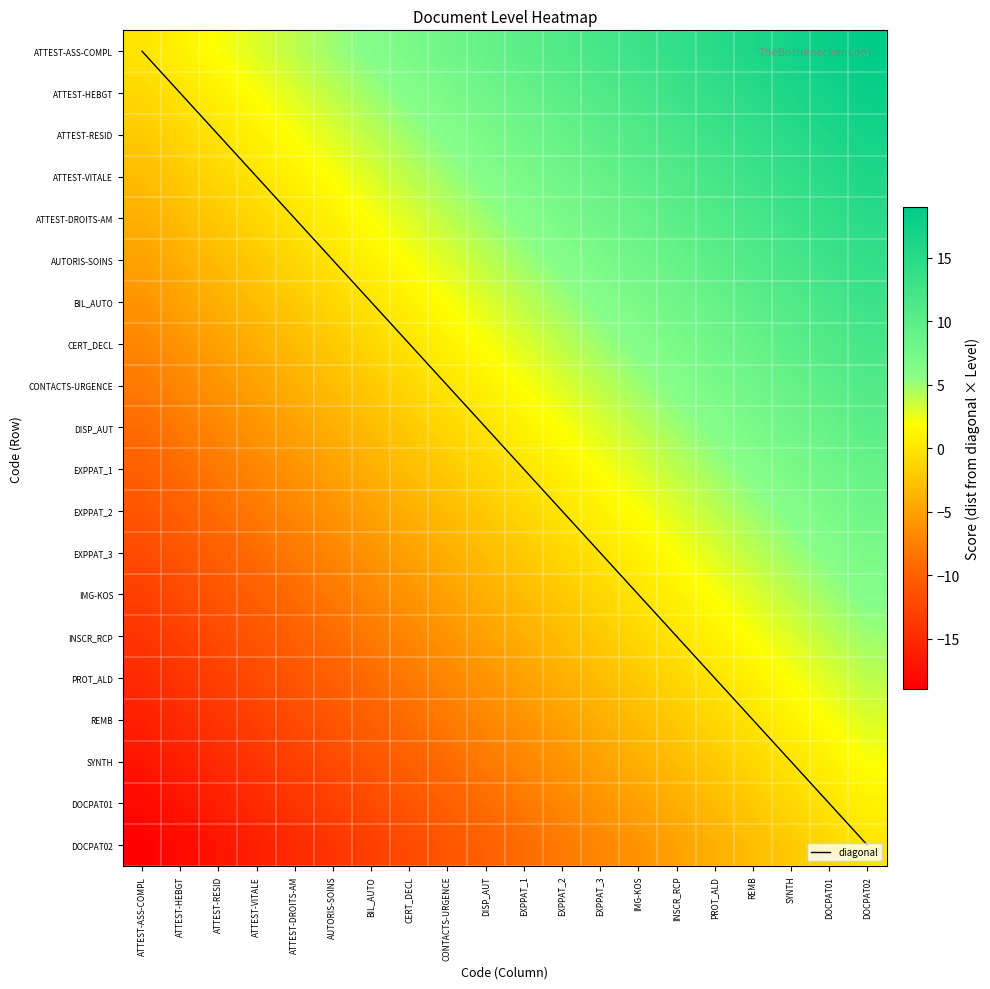

At which label is ATTEST-HEBGT closest to 8?

DISP_AUT